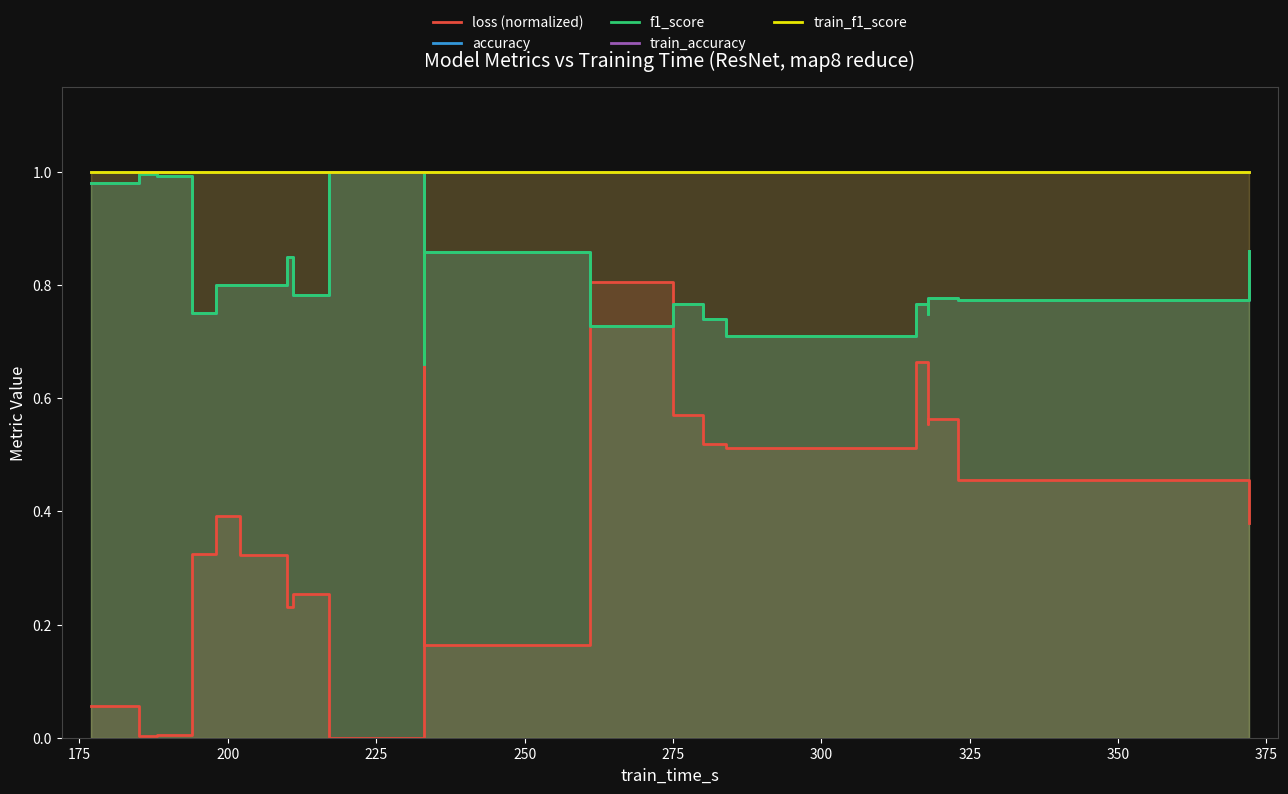

How many times do accuracy and loss (normalized) cross each other?

4